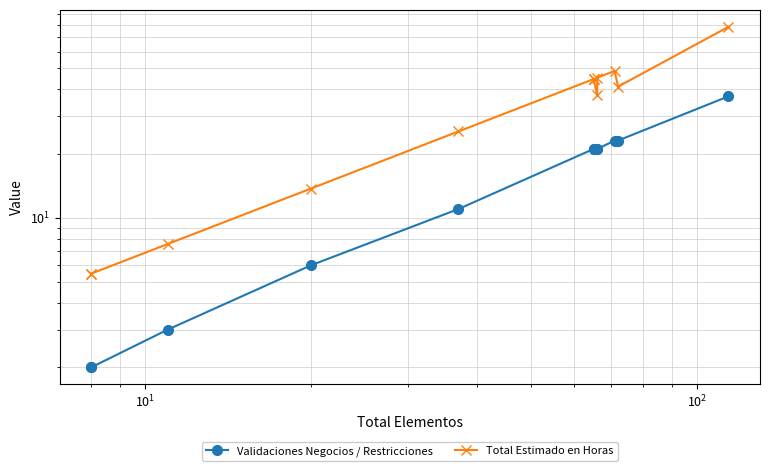

The value of Validaciones Negocios / Restricciones at $\mathdefault{10^{1}}$ is 3.0. True or false?

True